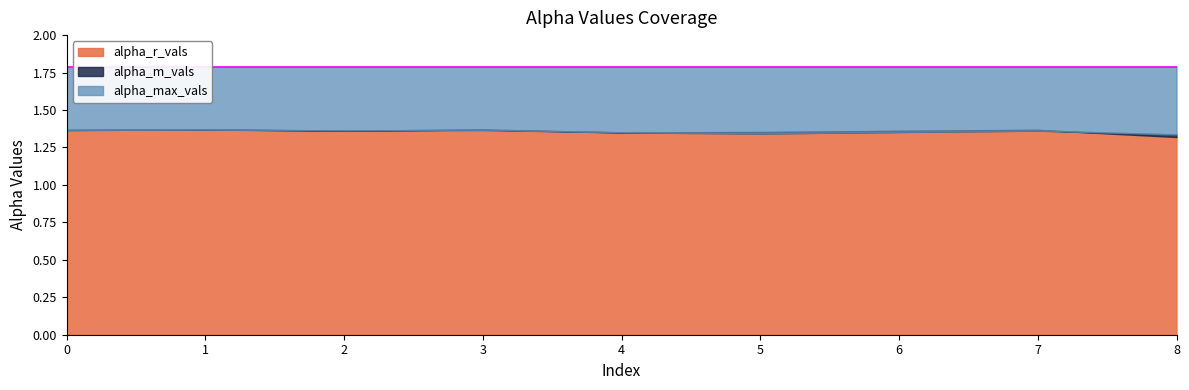

What is the difference between the highest and lowest values at 7?

0.4